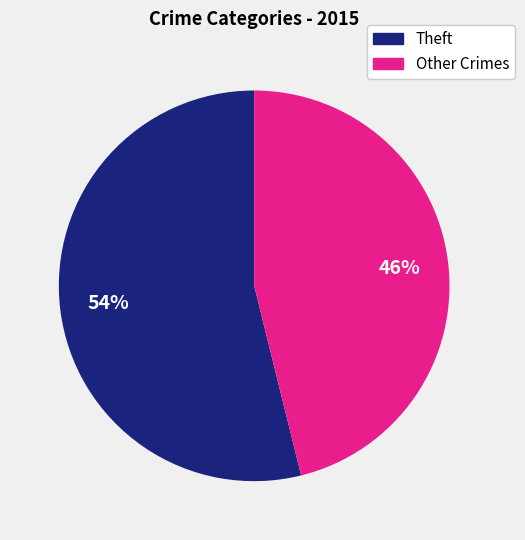

To the nearest percent, what is the difference between the largest and smallest slice percentages?

8%